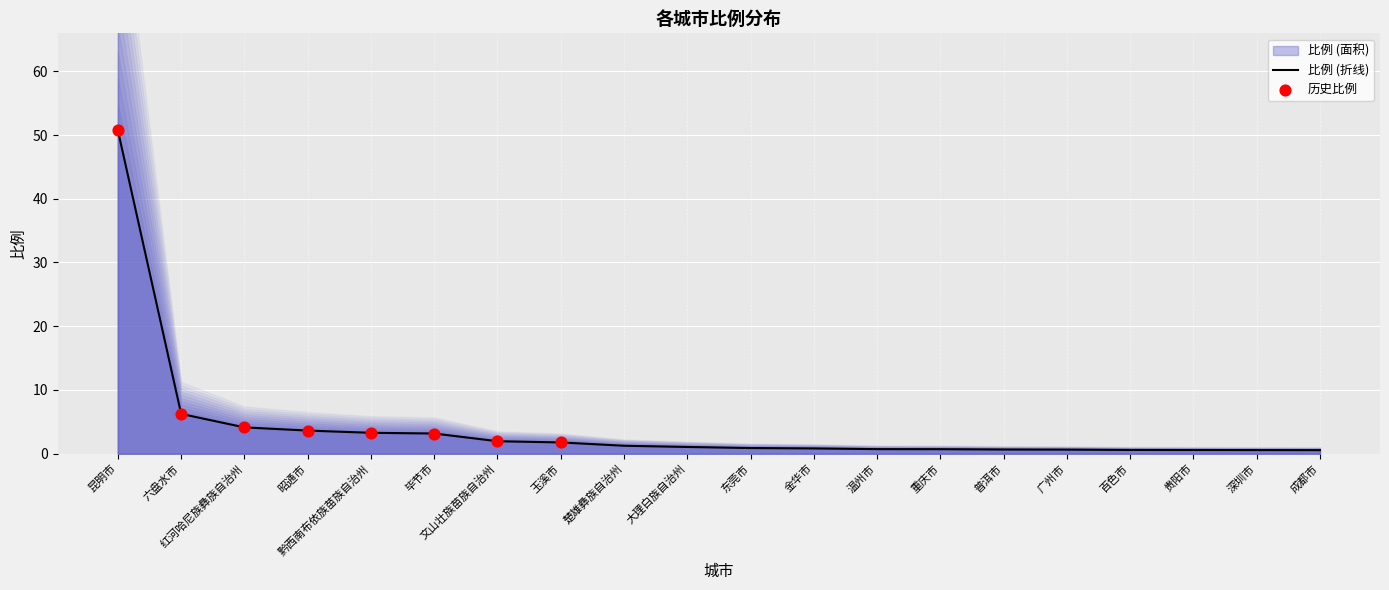

Approximately how many times larger is the value at 深圳市 compared to 毕节市?

0.2